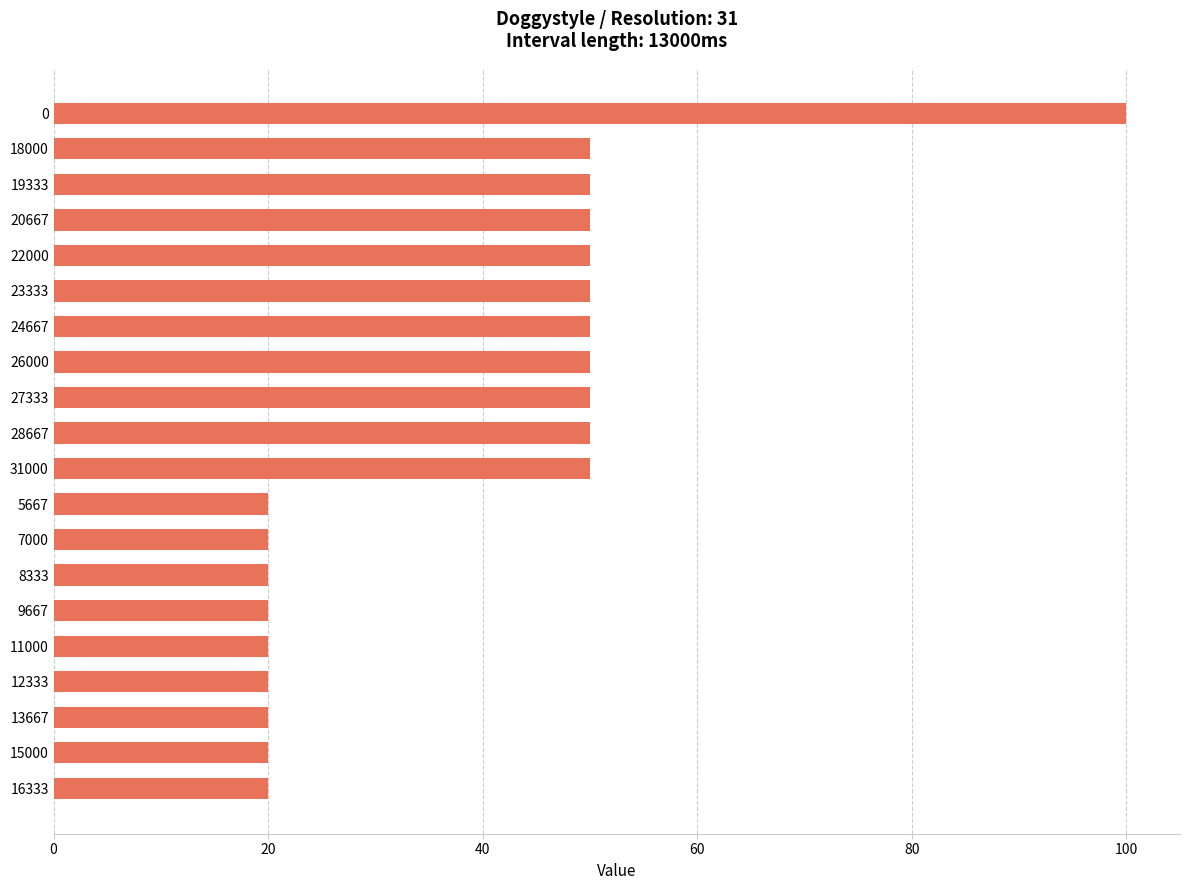

The value at 19333 is 50. True or false?

True